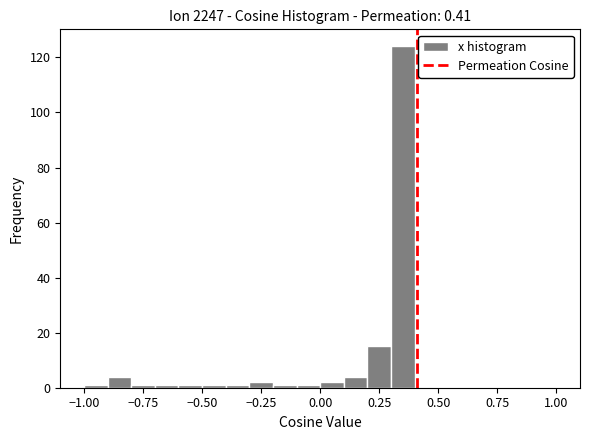

Around what value on the x-axis is the tallest bar? Give the approximate position of its centre, as read against the axis.

0.35